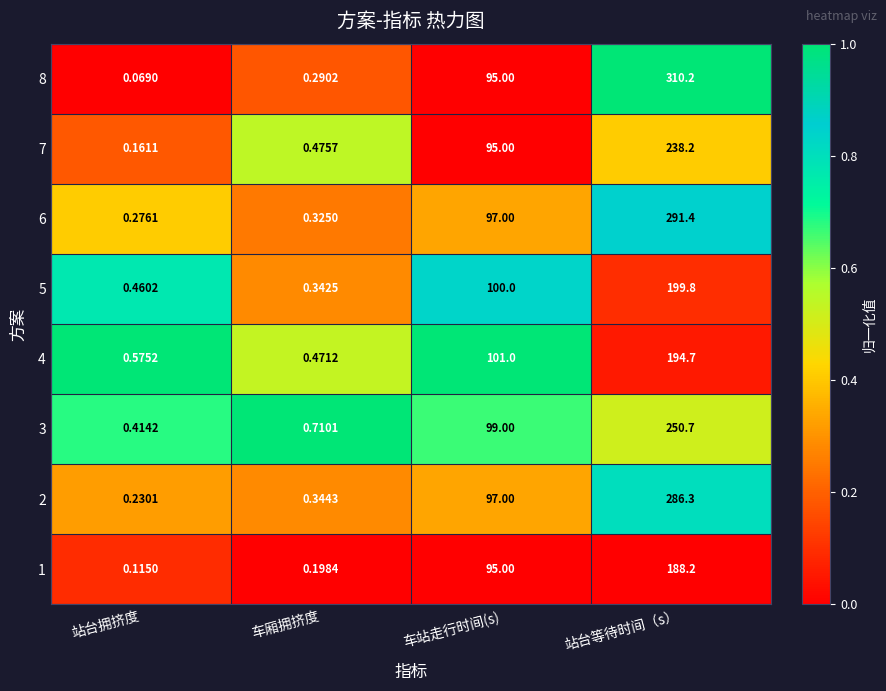

At which label does 2 reach its peak?

站台等待时间（s）